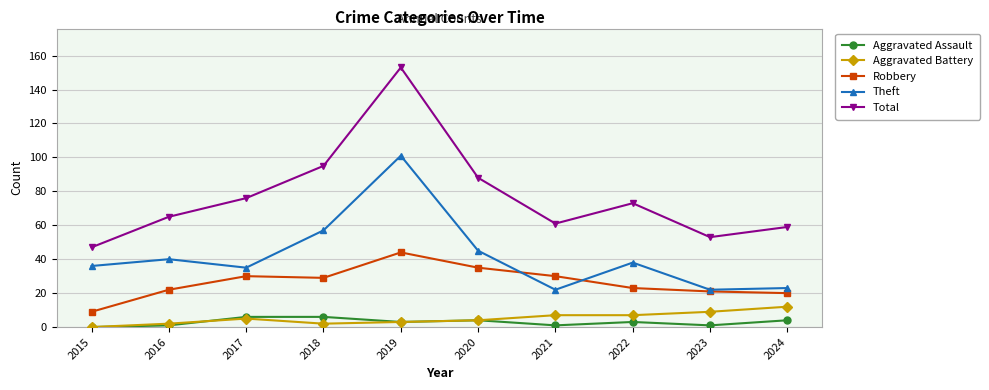

True or false: Total and Theft intersect in this chart.

False